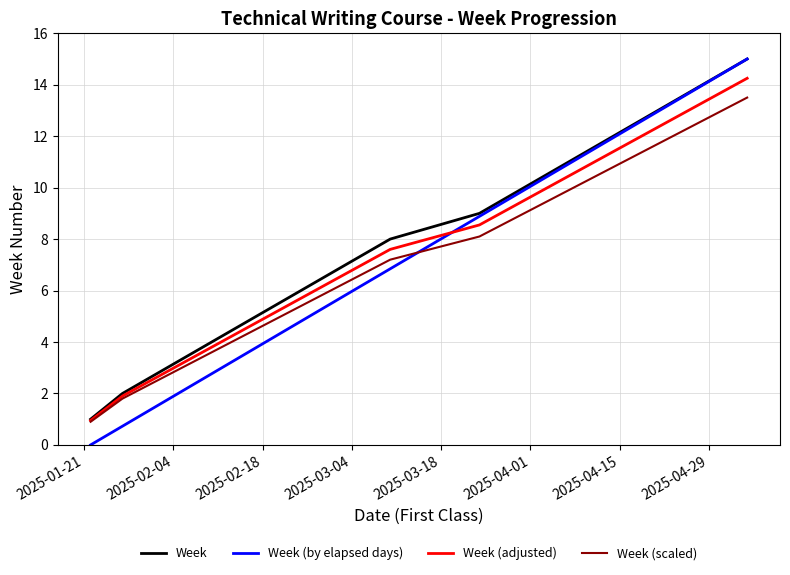

What is the greatest value displayed?

15.0